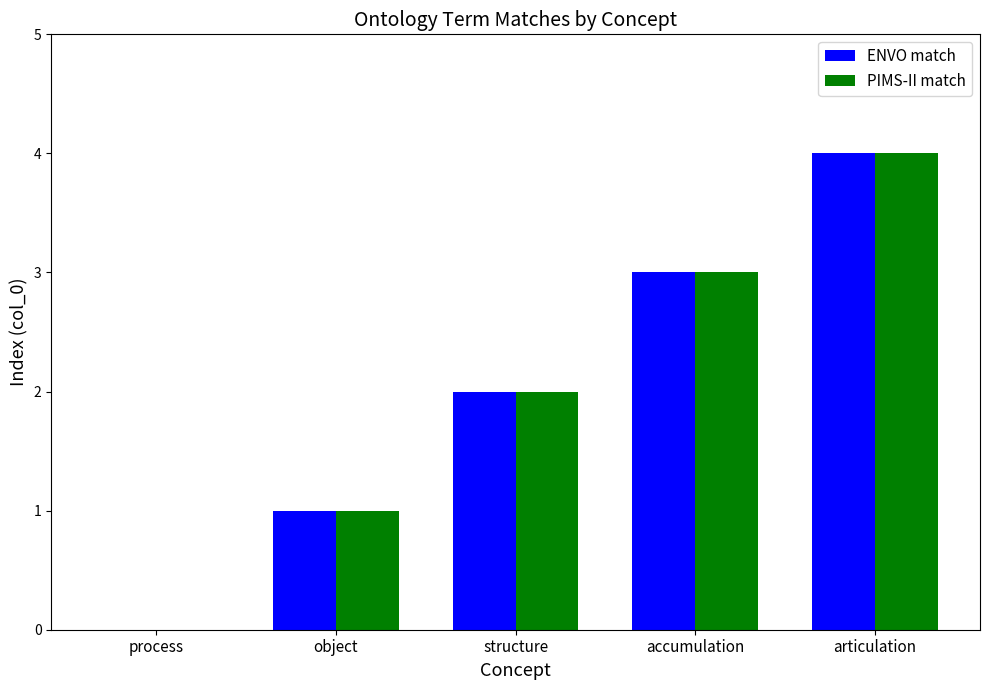

What is the total value across all series at accumulation?

6